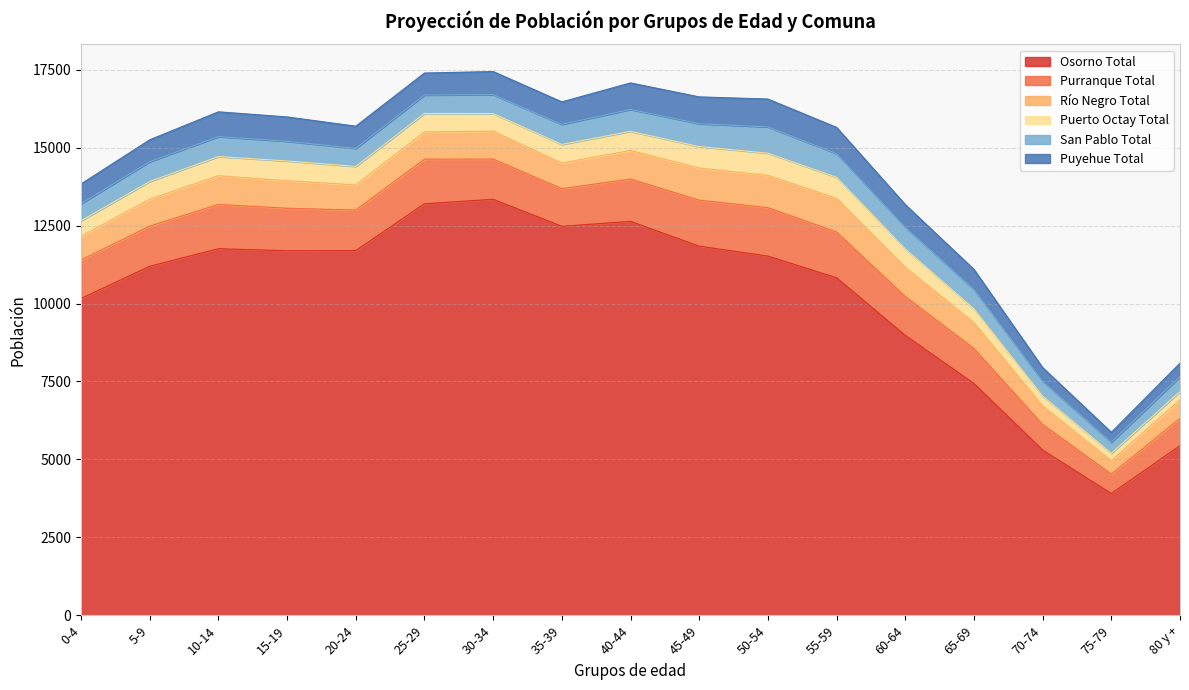

At which label does Osorno Total first exceed 11522?

10-14